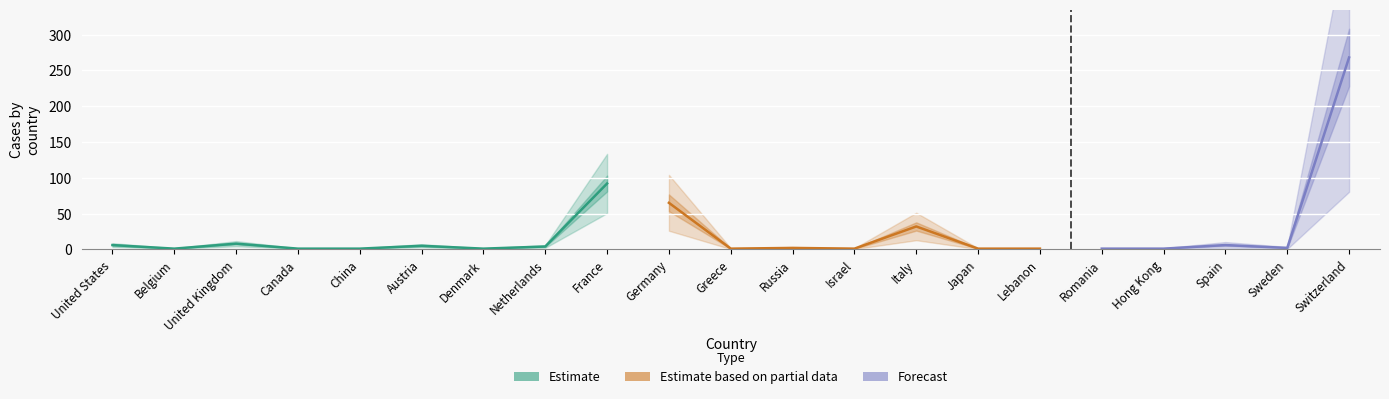

How many points are higher than both their immediate neighbors (excluding endpoints)?

6